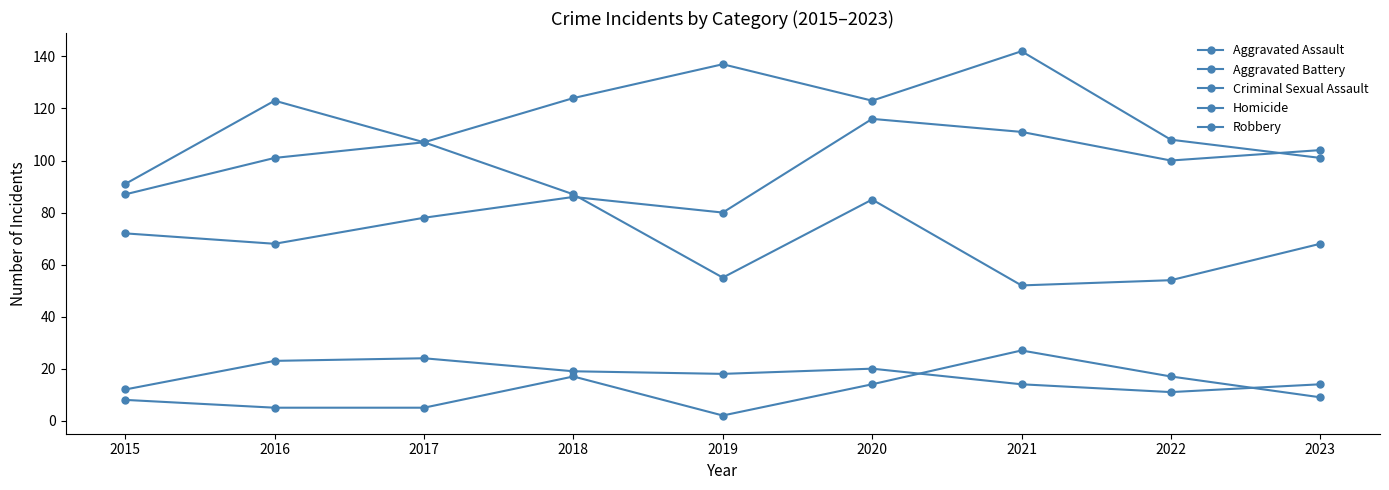

How many values in the Robbery series are below 85?

4